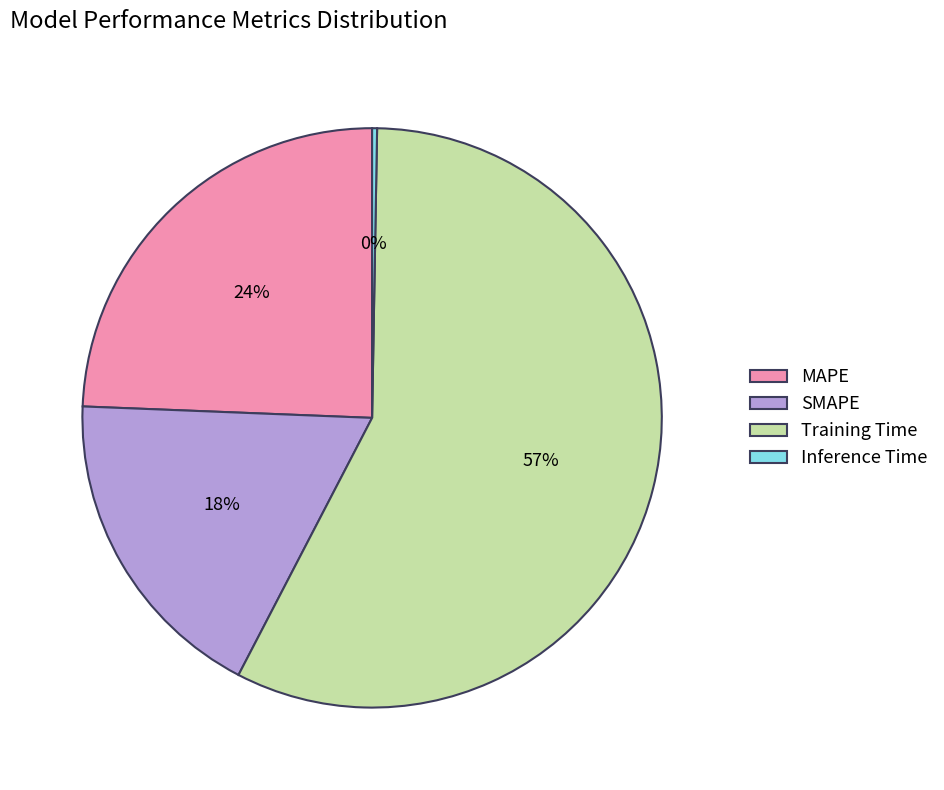

Is it true that MAPE is 24% of the pie?

True